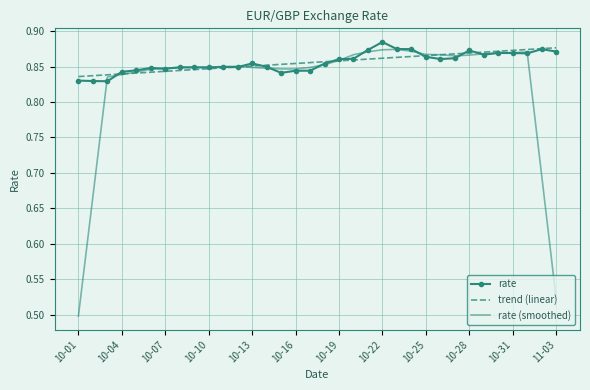

Which series has the largest total across all categories?

rate